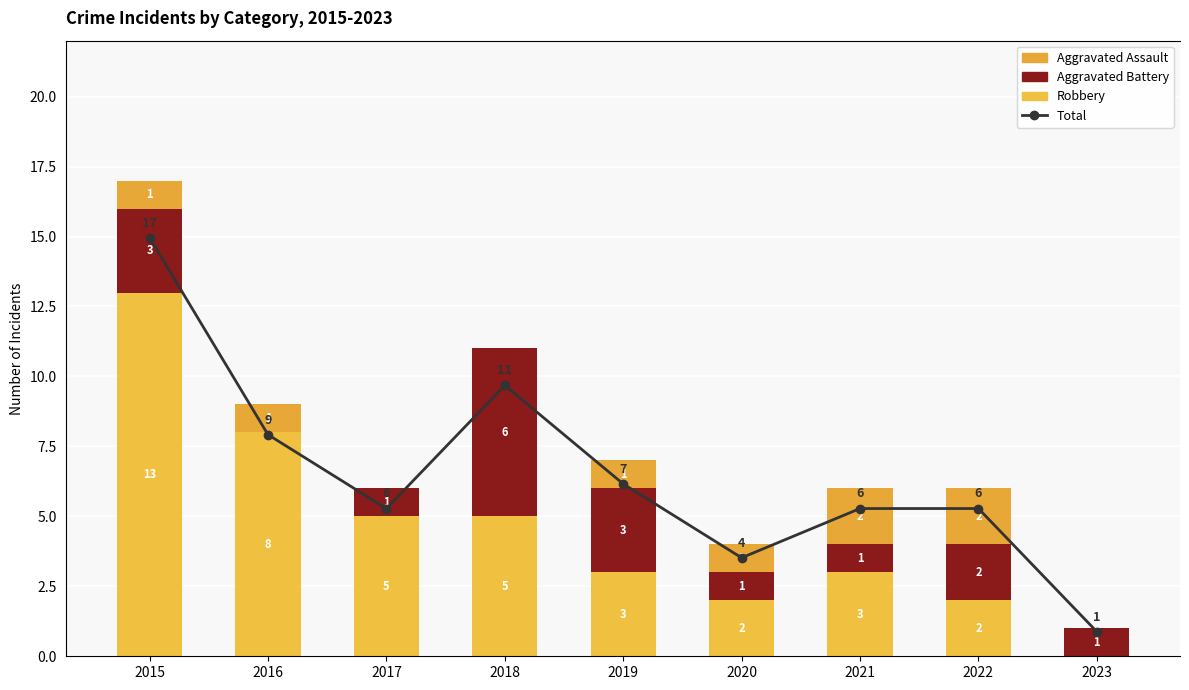

How many data points does each series have?

9